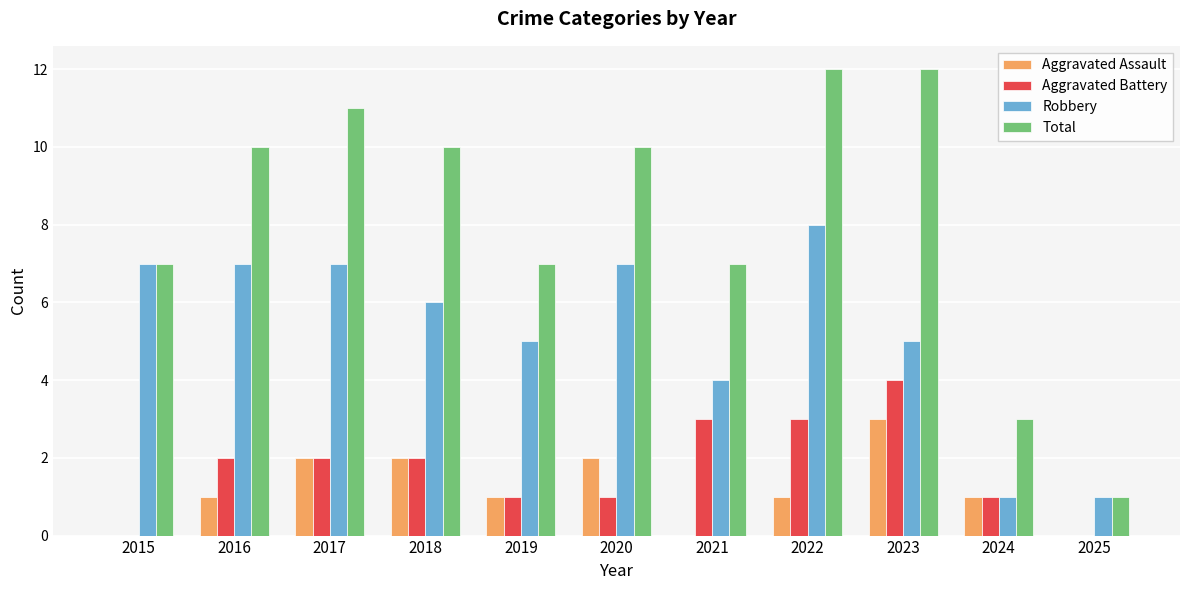

What is the sum of the Robbery values at 2017 and 2018?

13